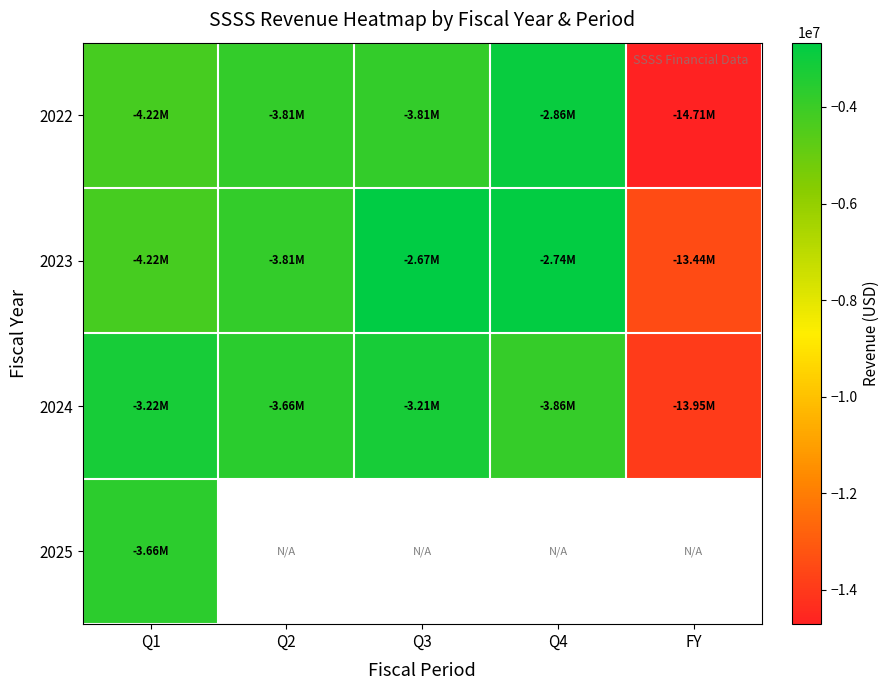

True or false: 2022 has a value of -14708008.0 at FY.

True